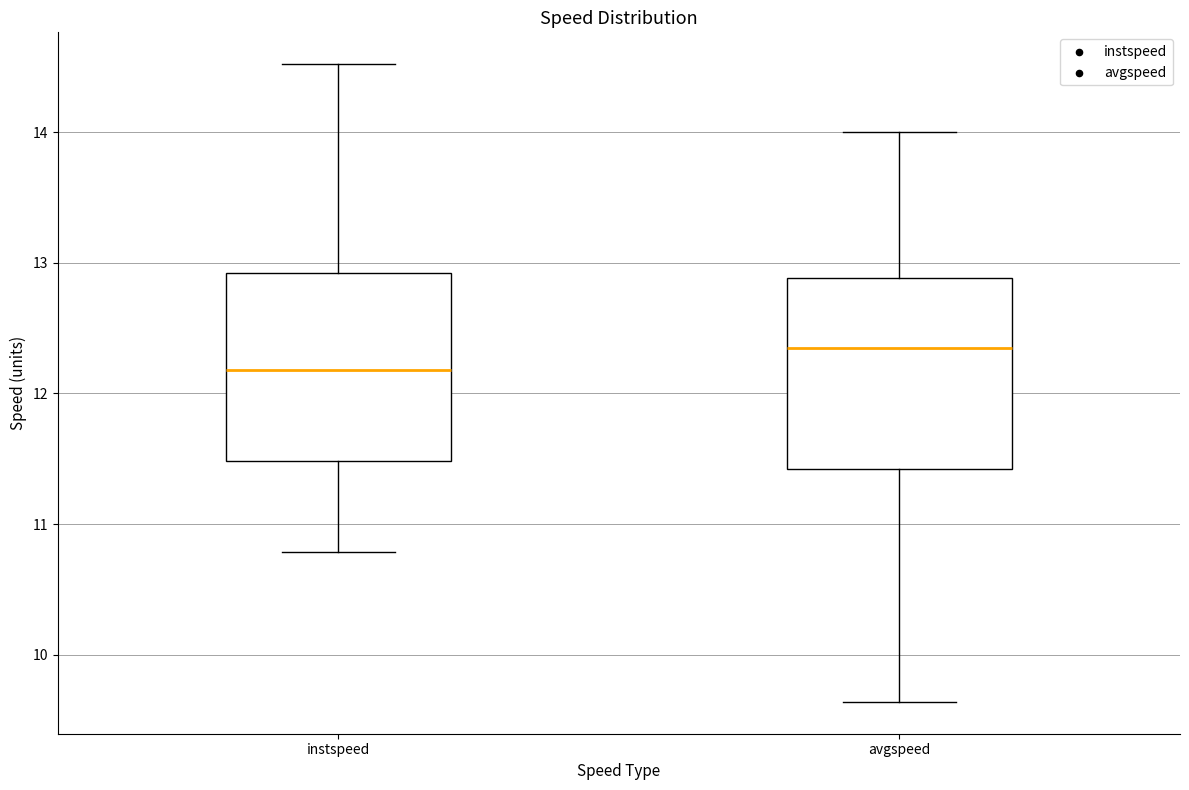

Reading left to right, read every box against the y-axis: the position of its median line, the range the box covers, and the ends of its whiskers. The values are not printed on the chart, so give them approximately, as read against the axis.

instspeed: median 12.2, box 11.5 to 12.9, whiskers 10.8 to 14.5
avgspeed: median 12.3, box 11.4 to 12.9, whiskers 9.6 to 14.0